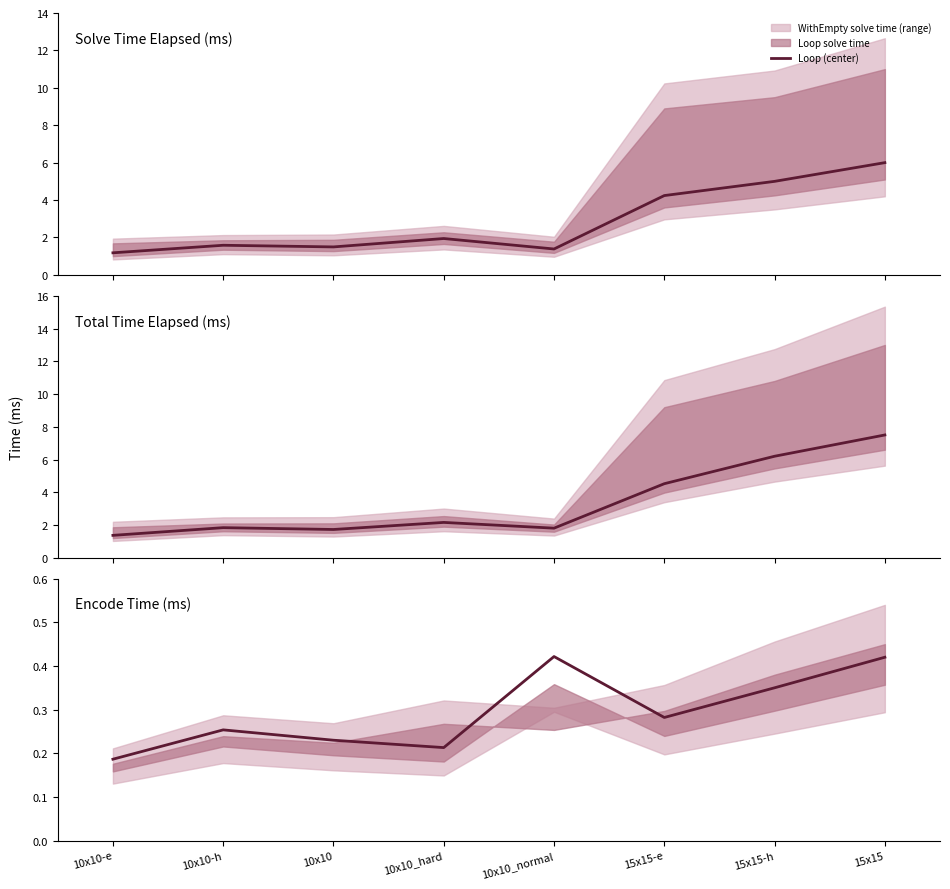

What is the change in value from 10x10 to 15x15?

+0.2